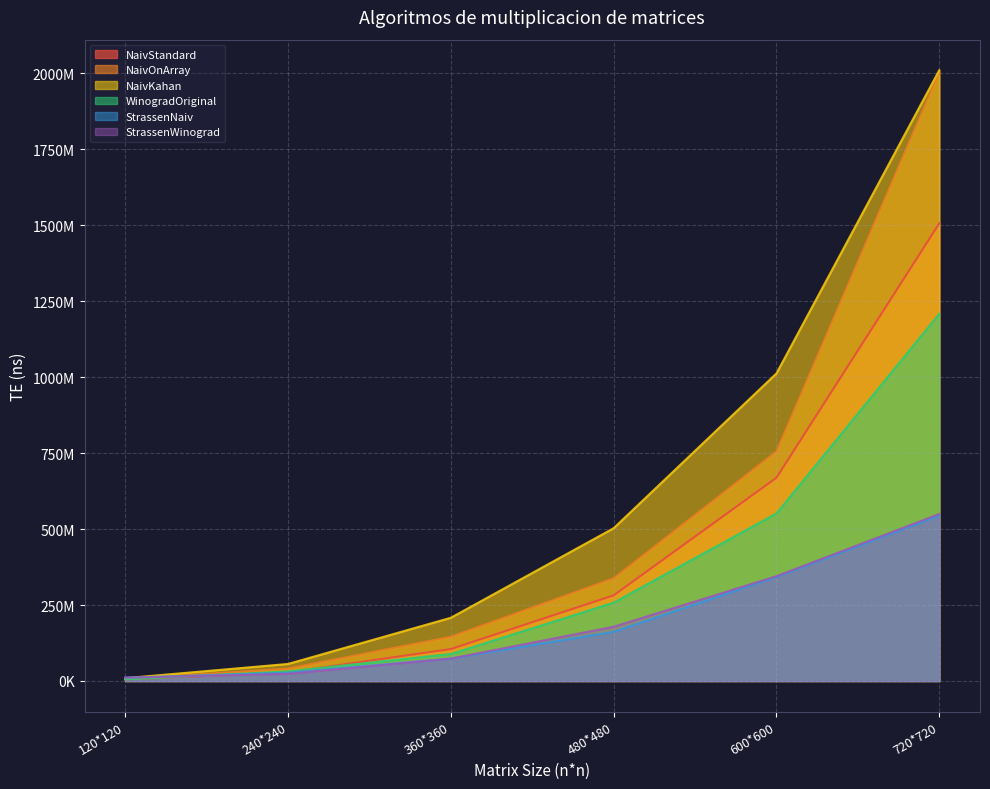

Rank the series at 600*600 from lowest to highest value.

StrassenNaiv, StrassenWinograd, WinogradOriginal, NaivStandard, NaivOnArray, NaivKahan